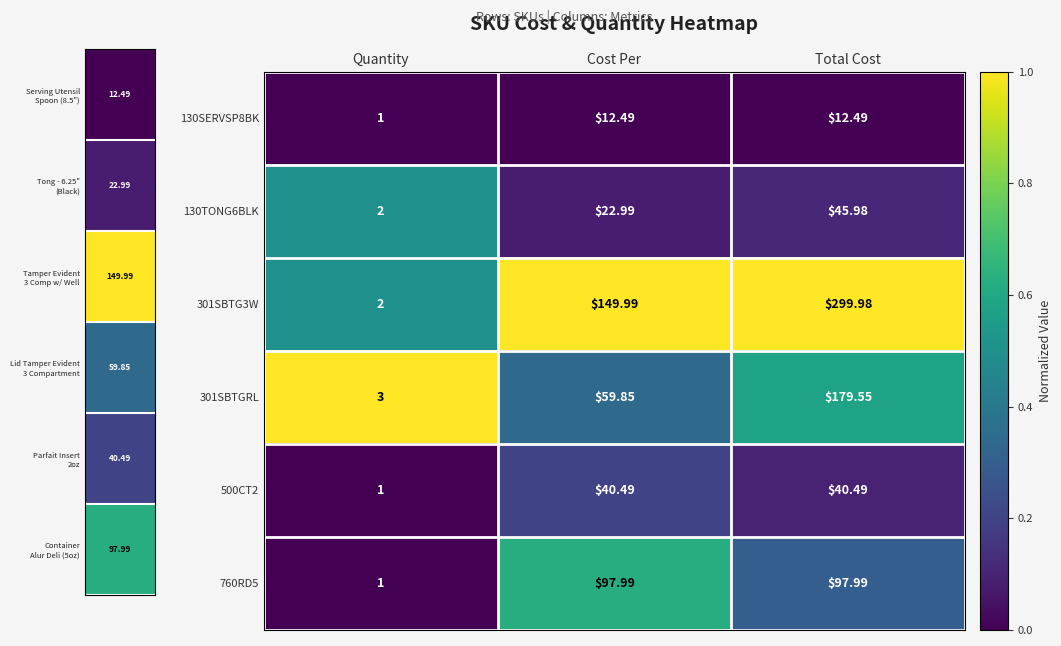

At which category is the sum across all series the highest?

Total Cost